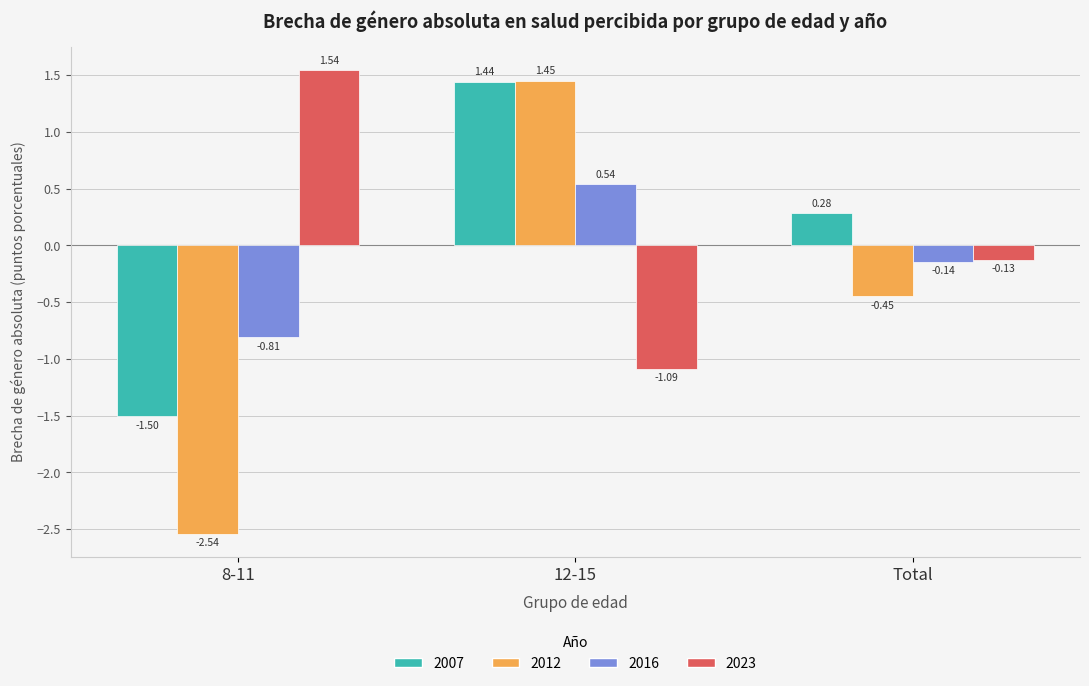

How many values in 2016 are above zero?

1